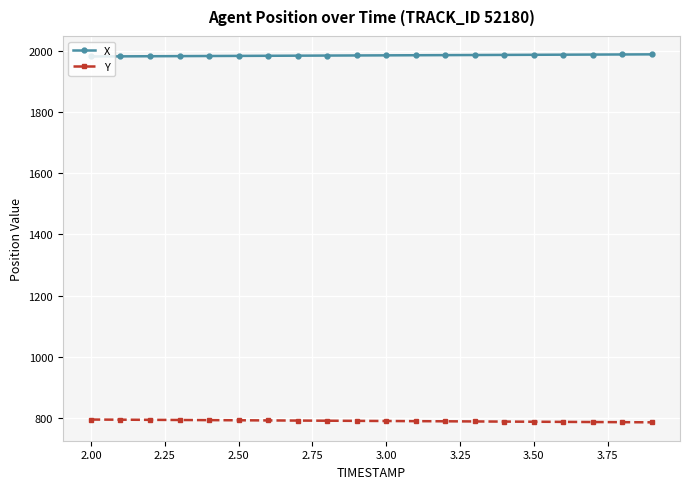

Which series has the largest total across all categories?

X